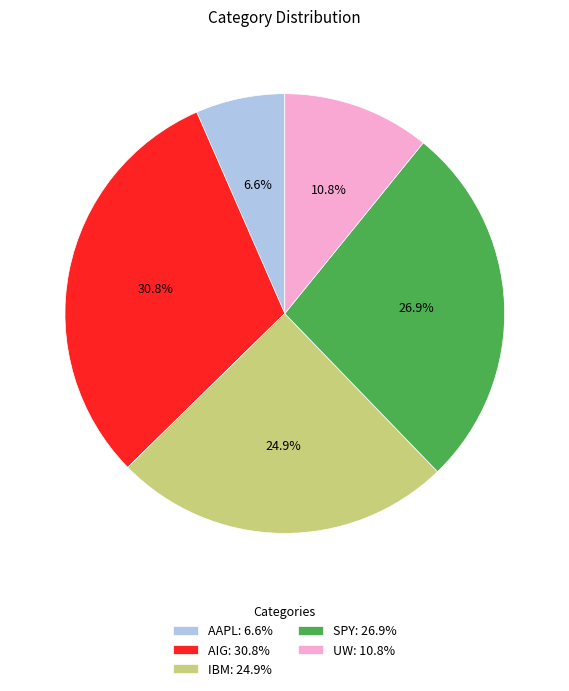

To the nearest percent, what is the difference between the IBM and AIG slice percentages?

6%